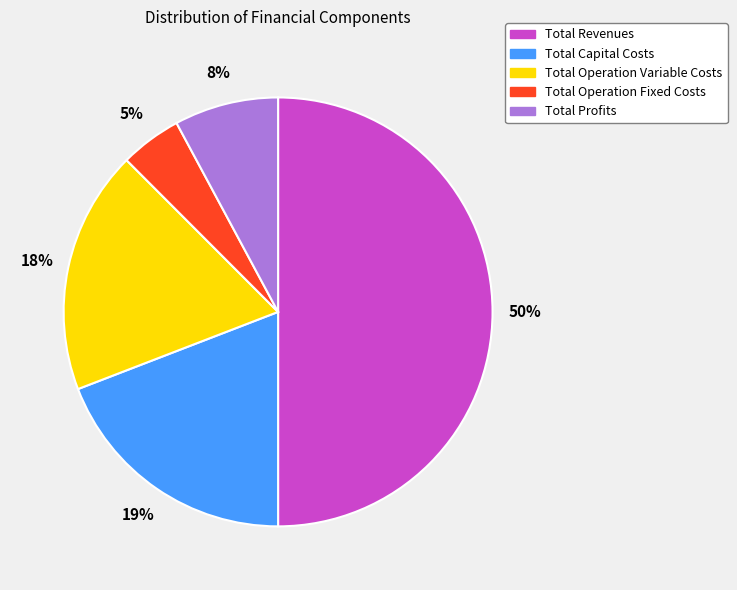

Rank the categories by value from highest to lowest.

Total Revenues, Total Capital Costs, Total Operation Variable Costs, Total Profits, Total Operation Fixed Costs